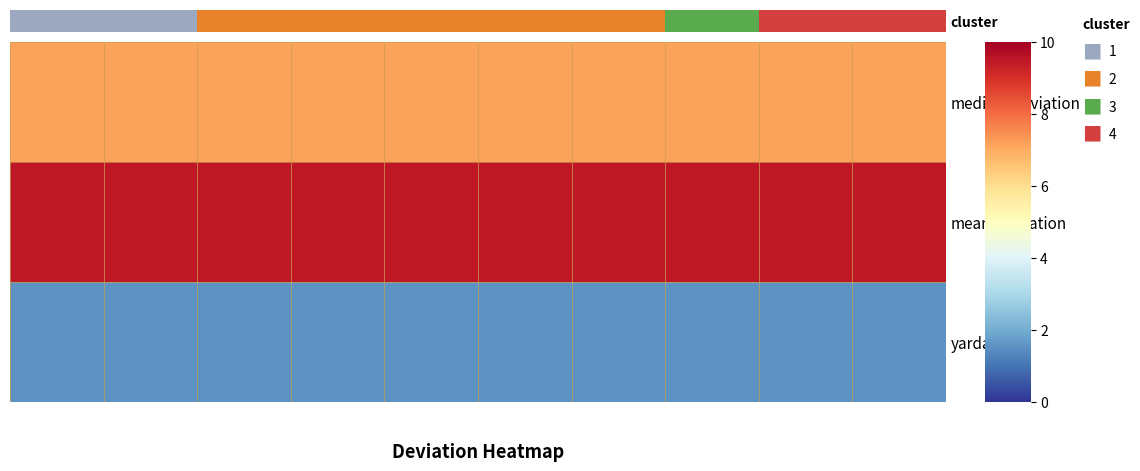

At which category is the sum across all series the highest?

9